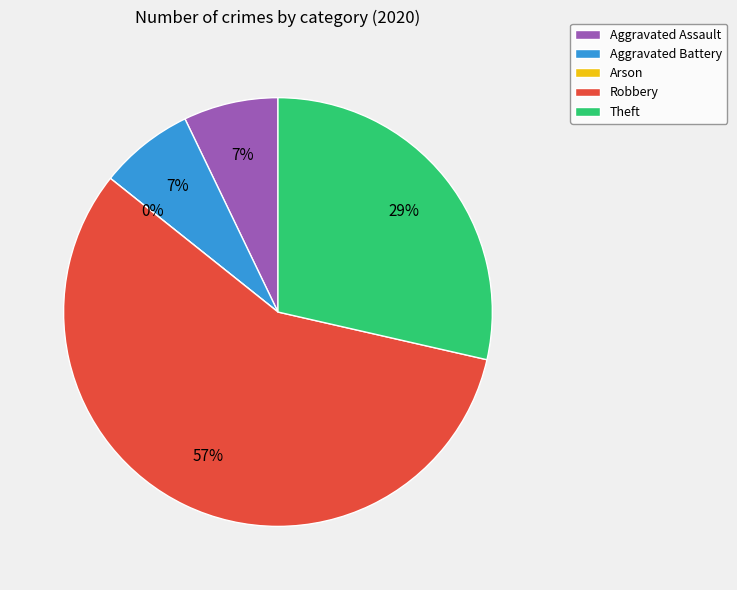

To the nearest percent, what percentage of the pie is Theft?

29%